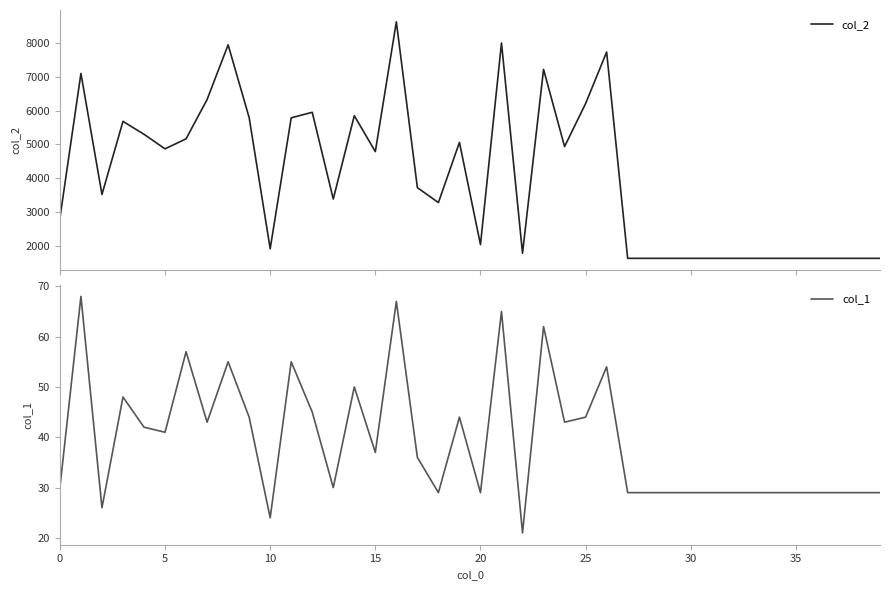

Which label corresponds to the largest value in the chart?

16